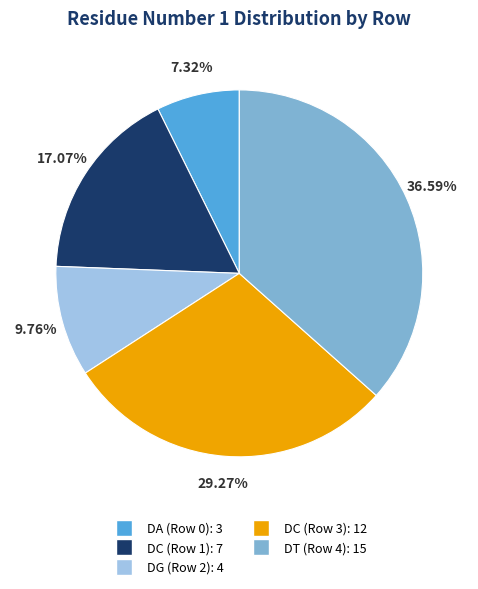

What percentage is the DG (Row 2) slice, to the nearest percent?

10%